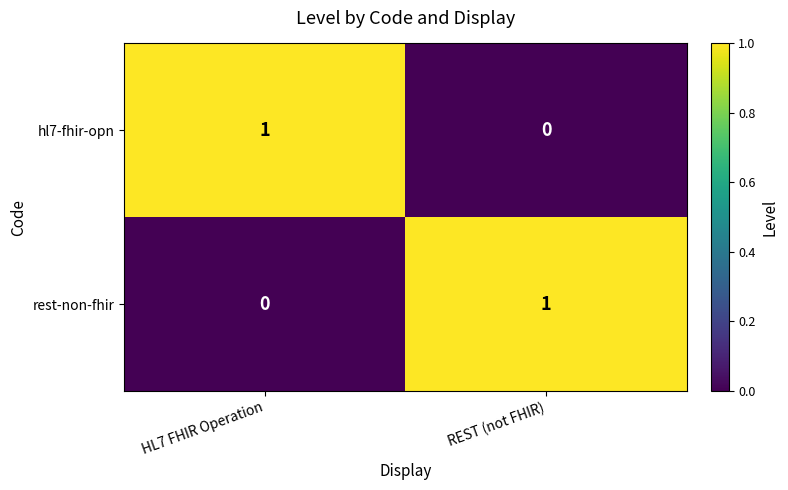

Which category has the lowest value in the rest-non-fhir series?

HL7 FHIR Operation